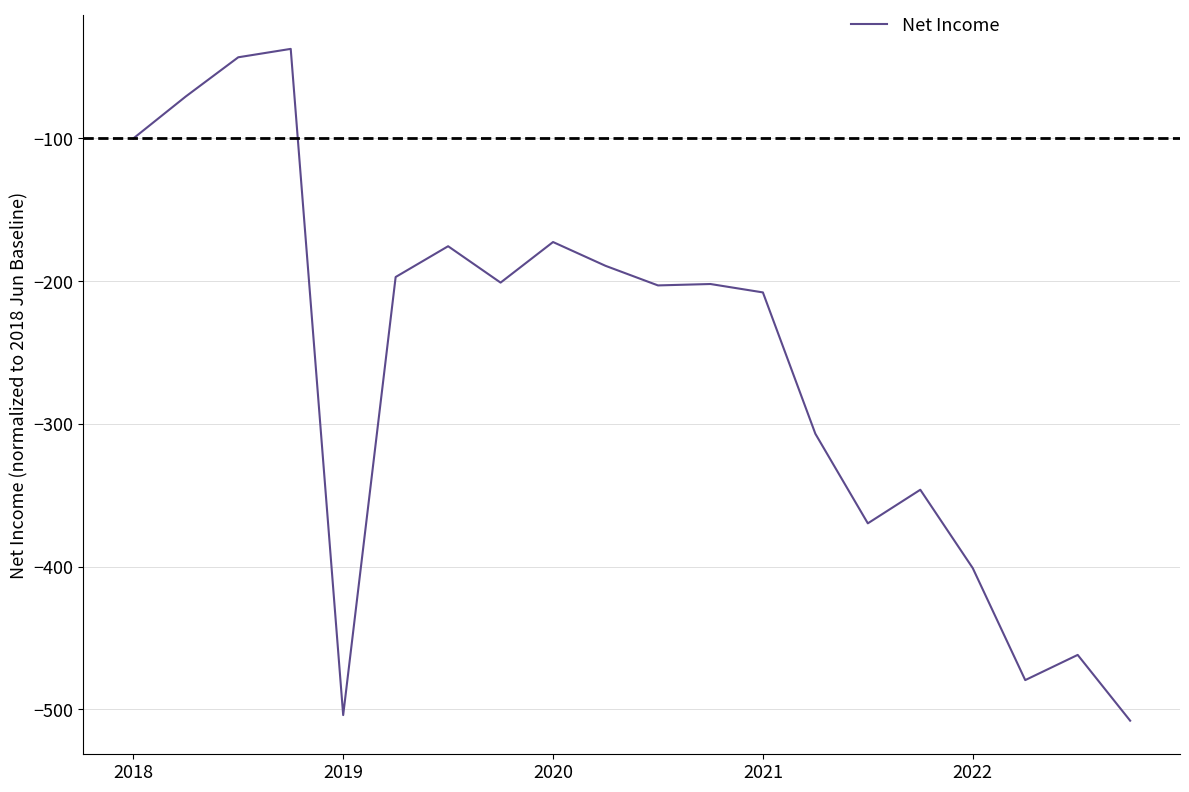

What is the difference between the maximum and minimum values?

470.6